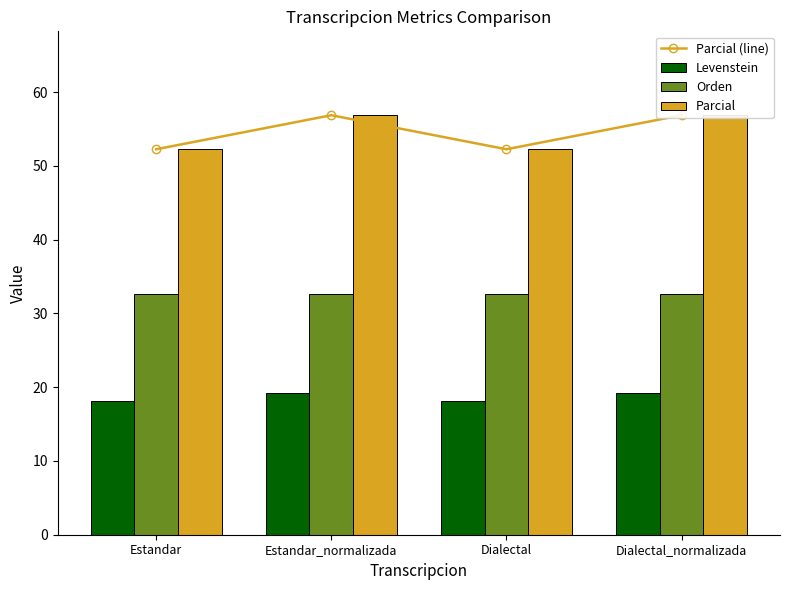

The value of Parcial at Estandar_normalizada is 98.2. True or false?

False